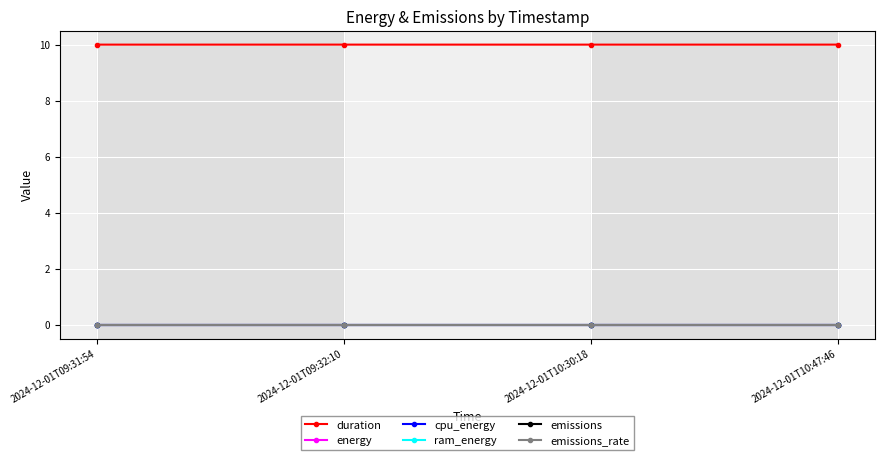

What is the lowest value of the duration series?

10.0